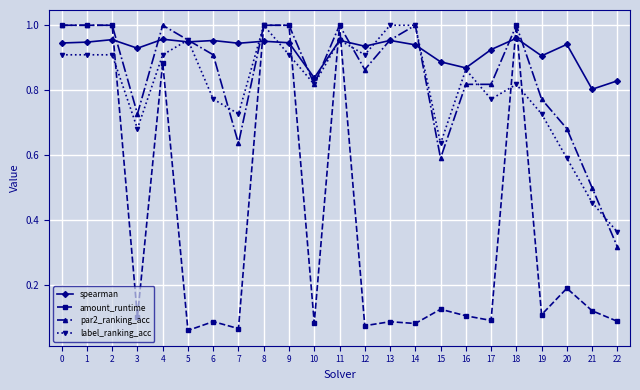

Which series has the largest total across all categories?

spearman